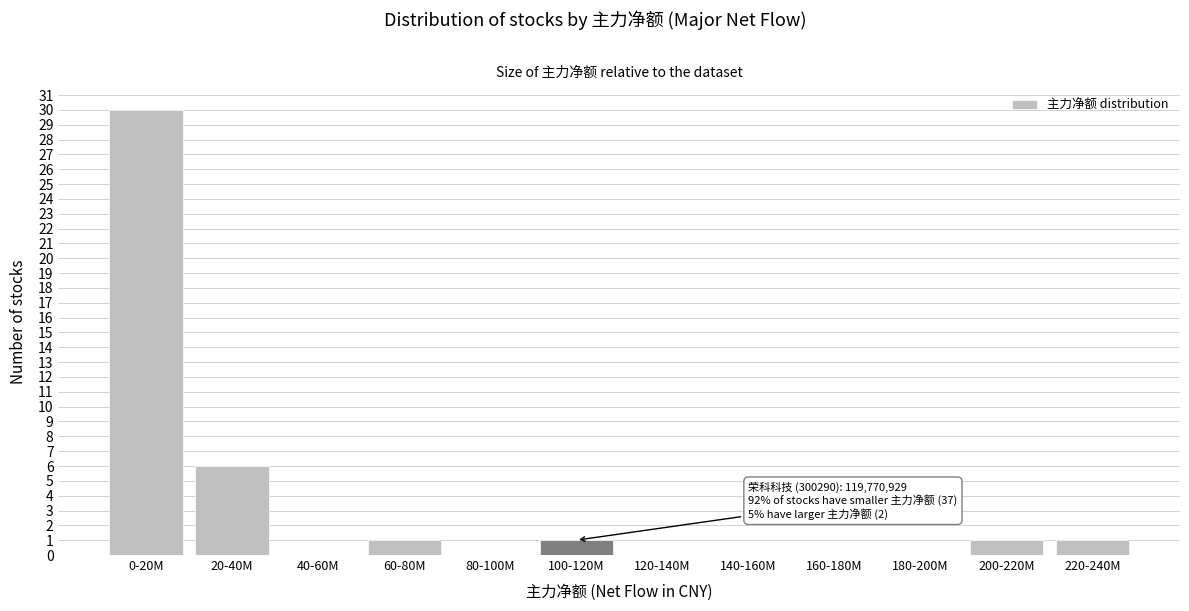

Reading left to right, list all the values displayed in this chart.

0-20M=30	20-40M=6	40-60M=0	60-80M=1	80-100M=0	100-120M=1	120-140M=0	140-160M=0	160-180M=0	180-200M=0	200-220M=1	220-240M=1